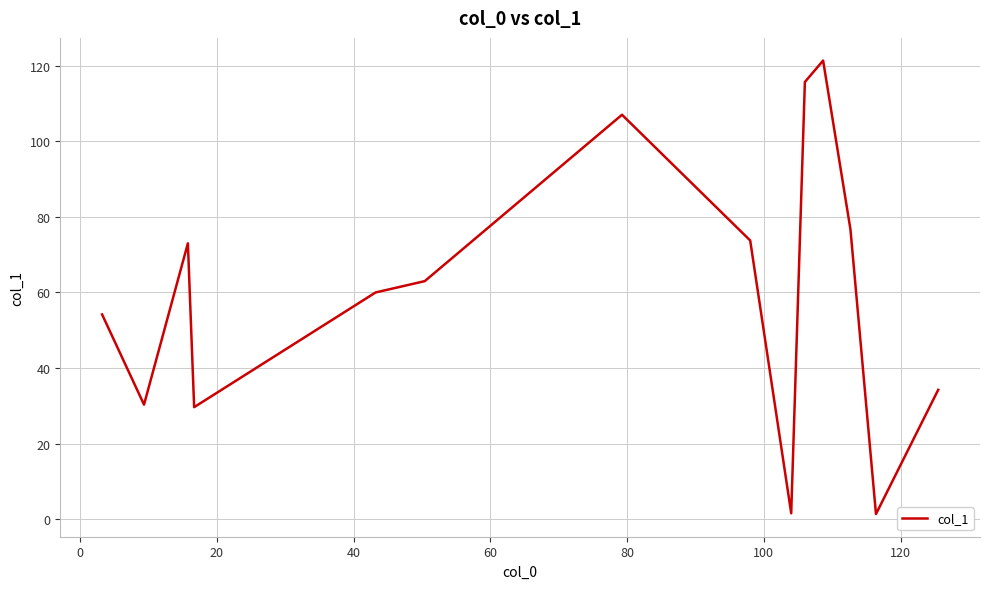

What is the difference between the maximum and minimum values?

119.9